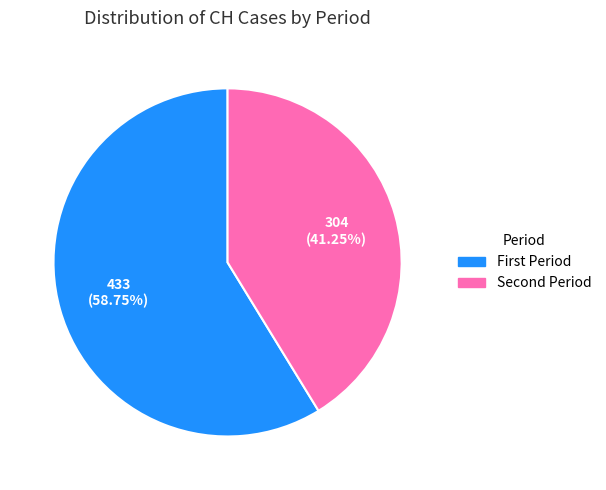

Count the number of slices in the pie.

2